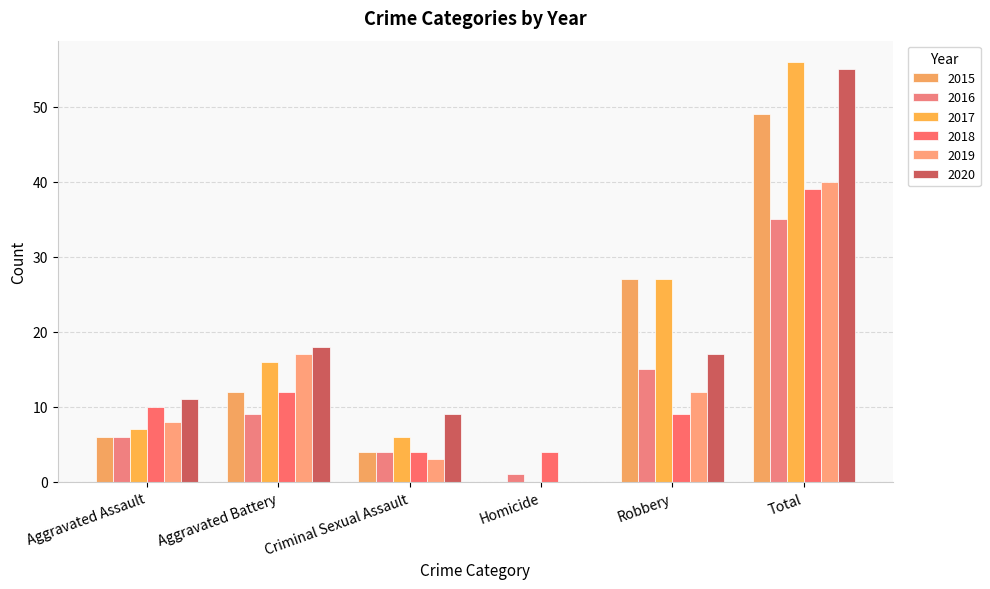

Reading left to right, list all the values displayed in this chart.

2015: 6	12	4	0	27	49
2016: 6	9	4	1	15	35
2017: 7	16	6	0	27	56
2018: 10	12	4	4	9	39
2019: 8	17	3	0	12	40
2020: 11	18	9	0	17	55